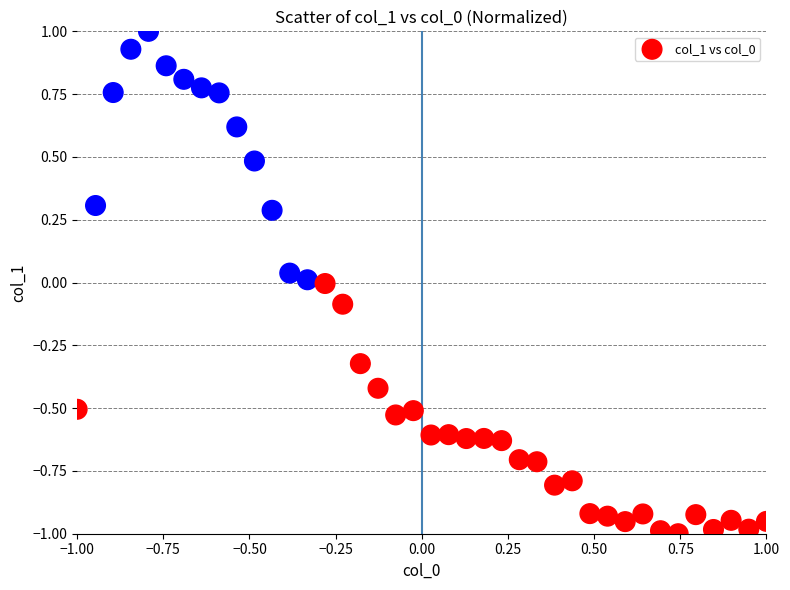

Count the number of points in this scatter plot.

40